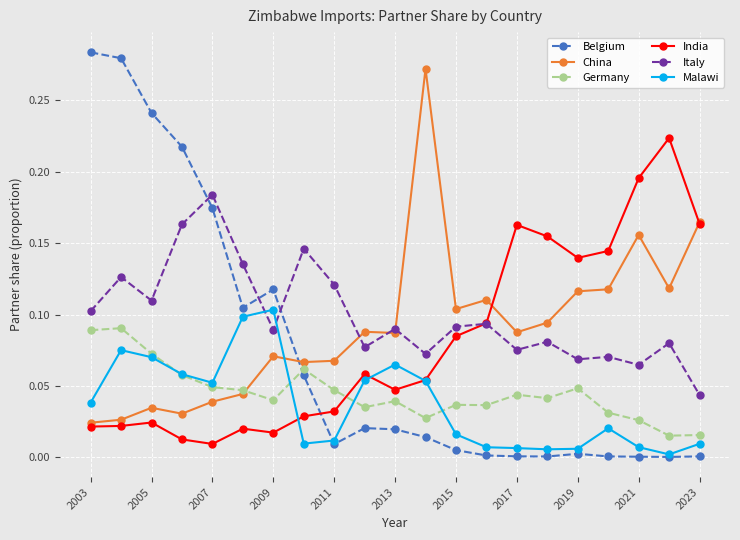

Which series has the widest spread of values?

Belgium